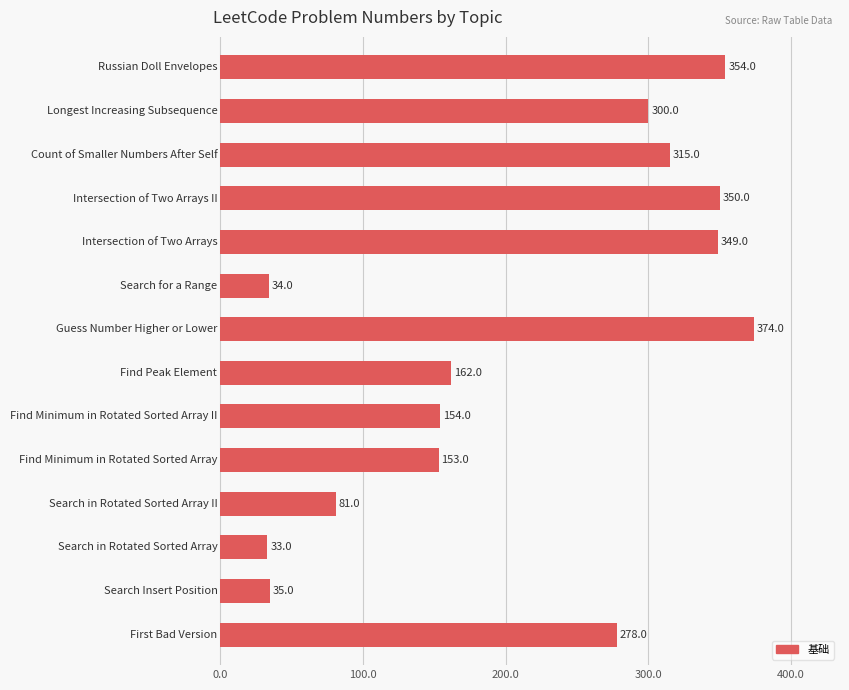

What is the maximum value shown in the chart?

374